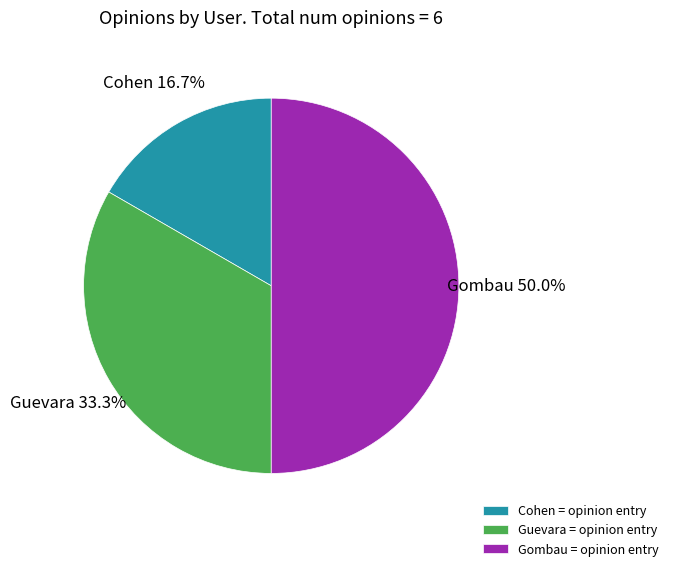

Approximately how many times larger is the value at Guevara = opinion entry compared to Gombau = opinion entry?

0.7